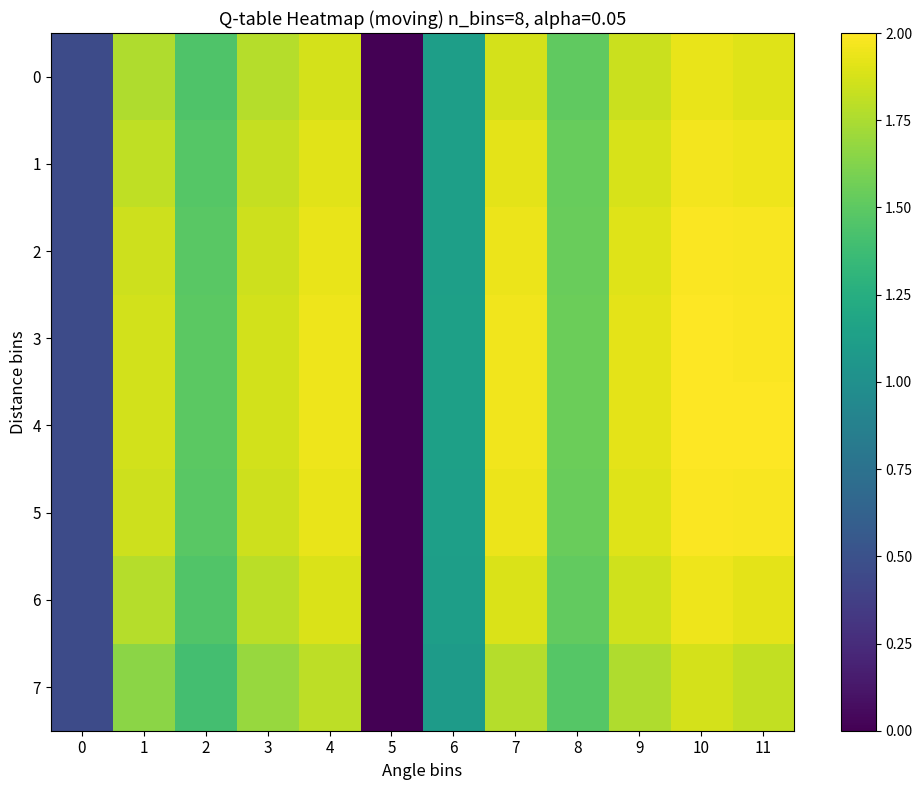

Which series changed the most between 3 and 9?

7